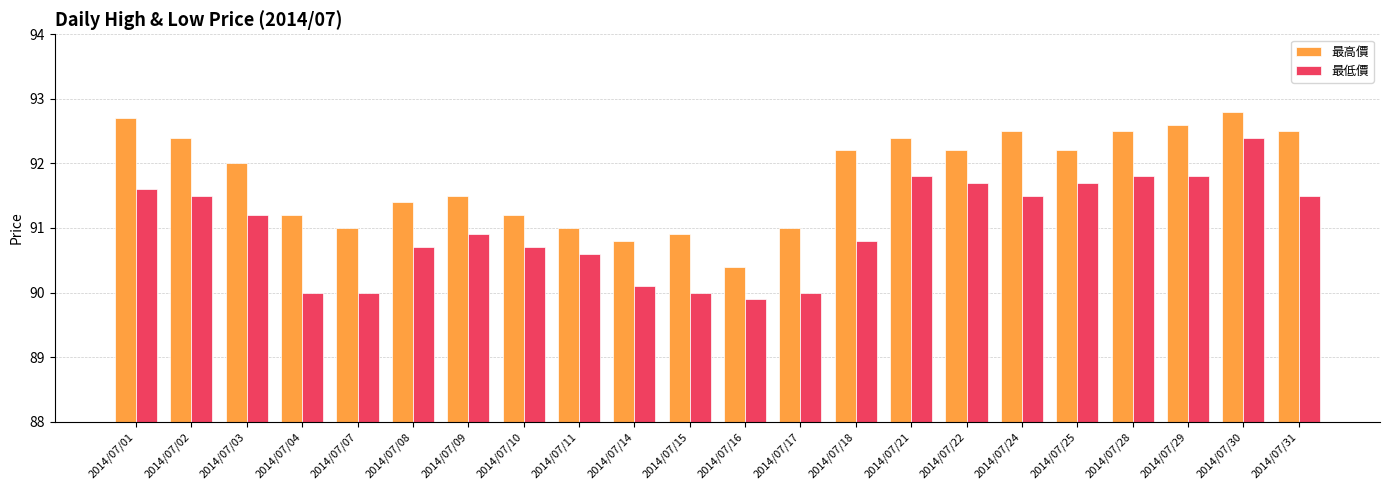

Reading left to right, extract all data points from this chart.

最高價: 92.7	92.4	92.0	91.2	91.0	91.4	91.5	91.2	91.0	90.8	90.9	90.4	91.0	92.2	92.4	92.2	92.5	92.2	92.5	92.6	92.8	92.5
最低價: 91.6	91.5	91.2	90.0	90.0	90.7	90.9	90.7	90.6	90.1	90.0	89.9	90.0	90.8	91.8	91.7	91.5	91.7	91.8	91.8	92.4	91.5